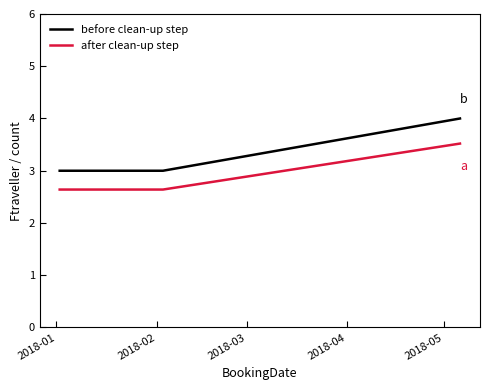

Rank the series by their average value, from lowest to highest.

after clean-up step, before clean-up step